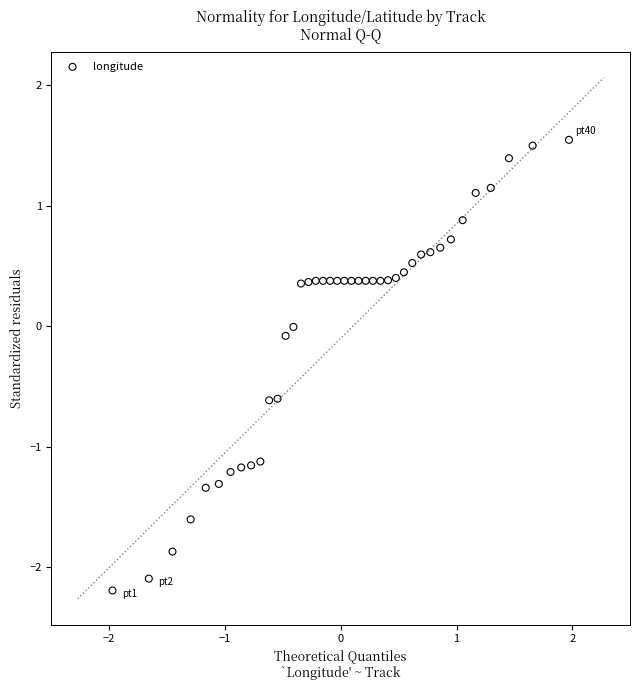

What is the range of Y values (max minus min)?

3.7